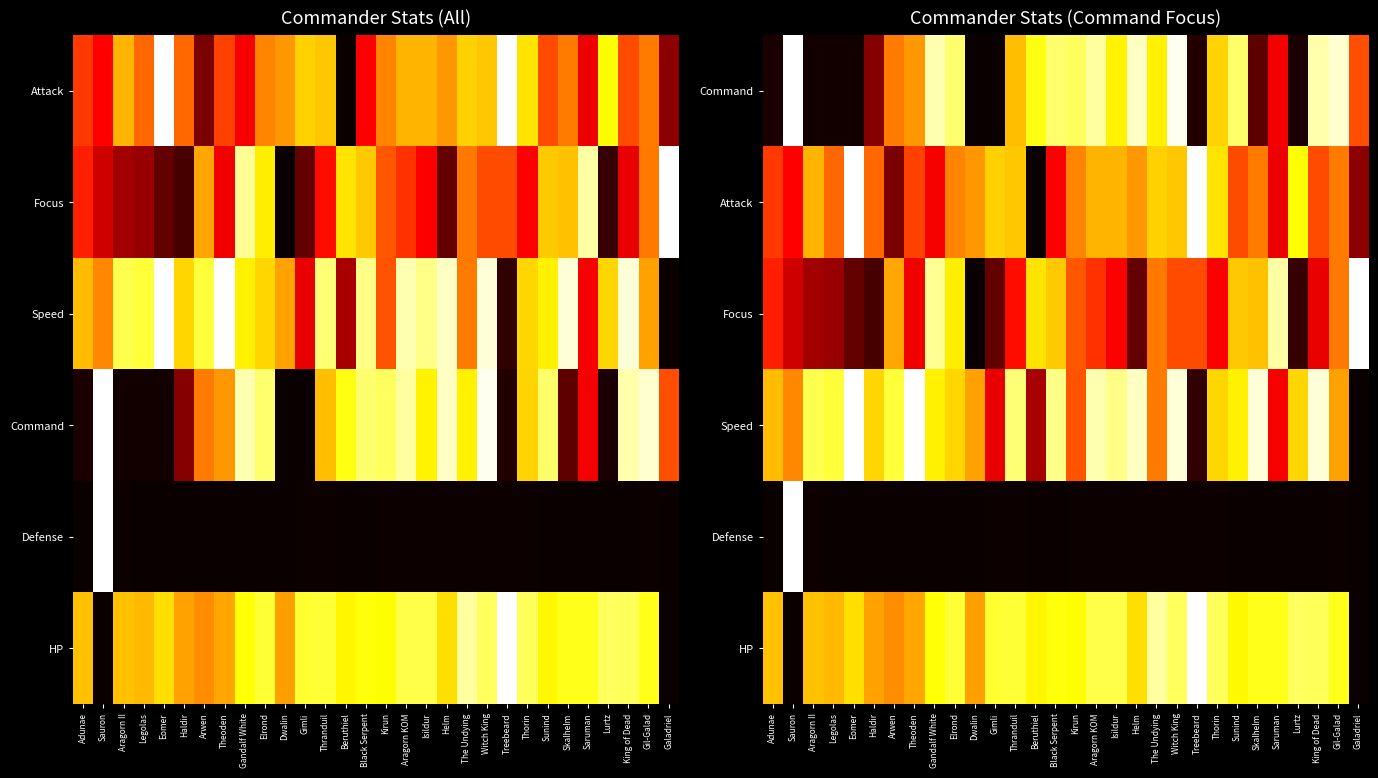

Count the number of data series in this chart.

6